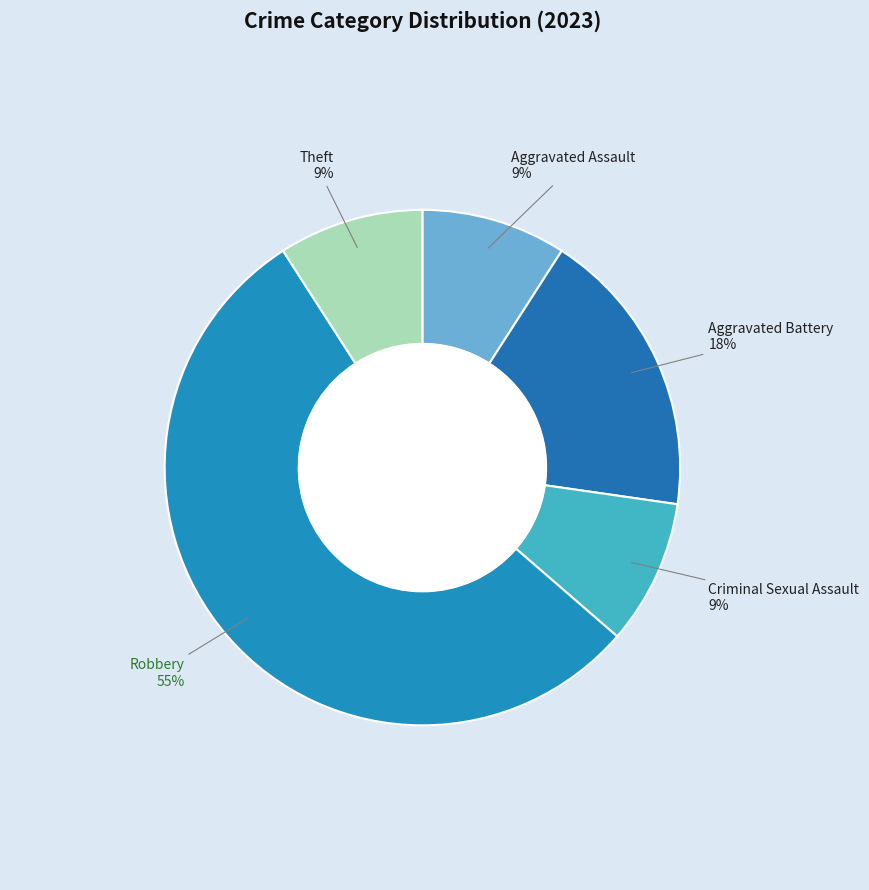

To the nearest percent, what portion does Criminal Sexual Assault represent?

9%